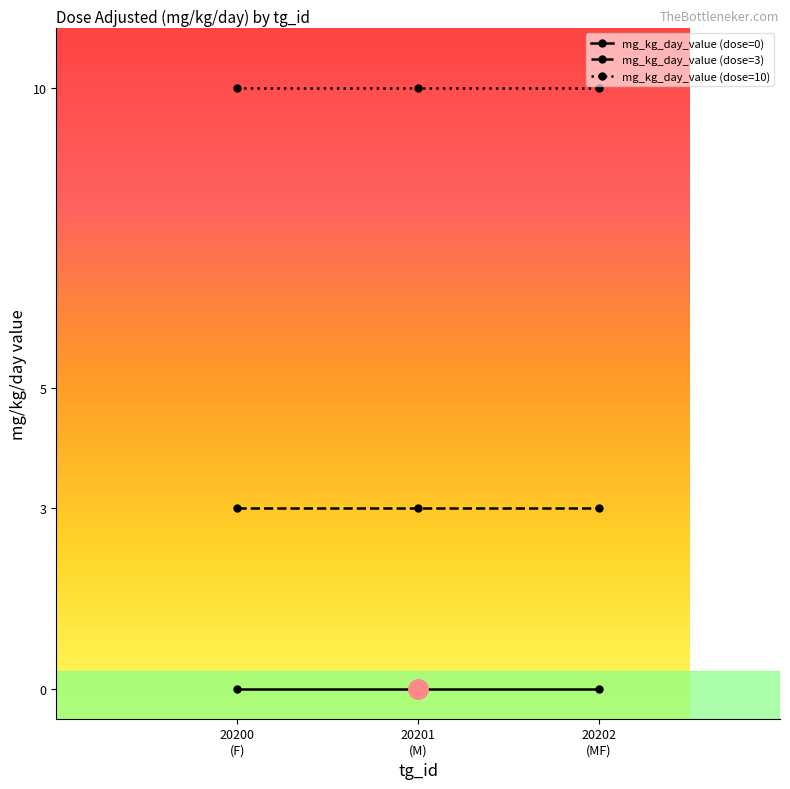

What is the label of the 1st point from the right?

20202
(MF)